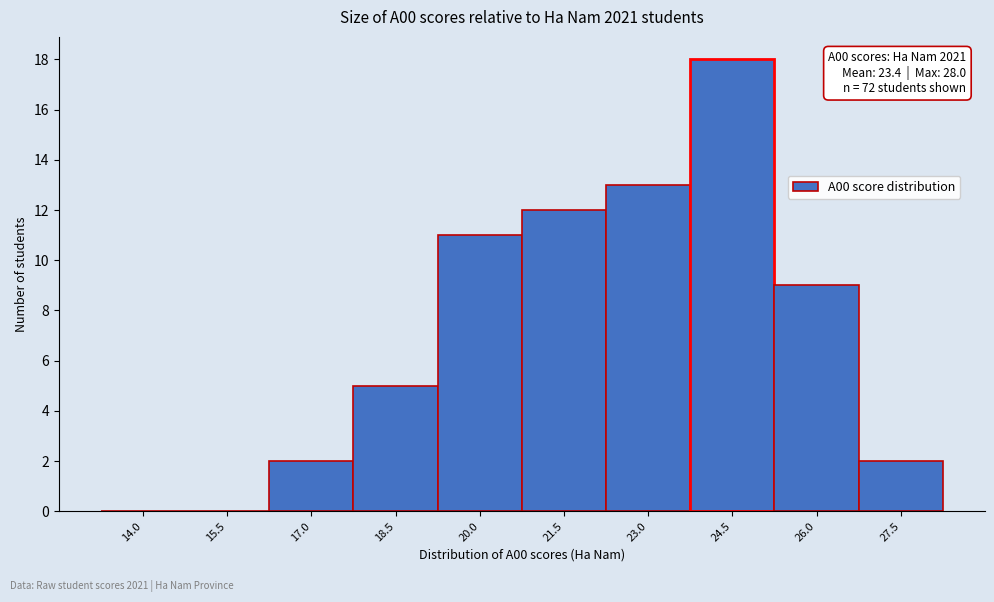

Reading left to right, extract all data points from this chart.

14.0=0	15.5=0	17.0=2	18.5=5	20.0=11	21.5=12	23.0=13	24.5=18	26.0=9	27.5=2